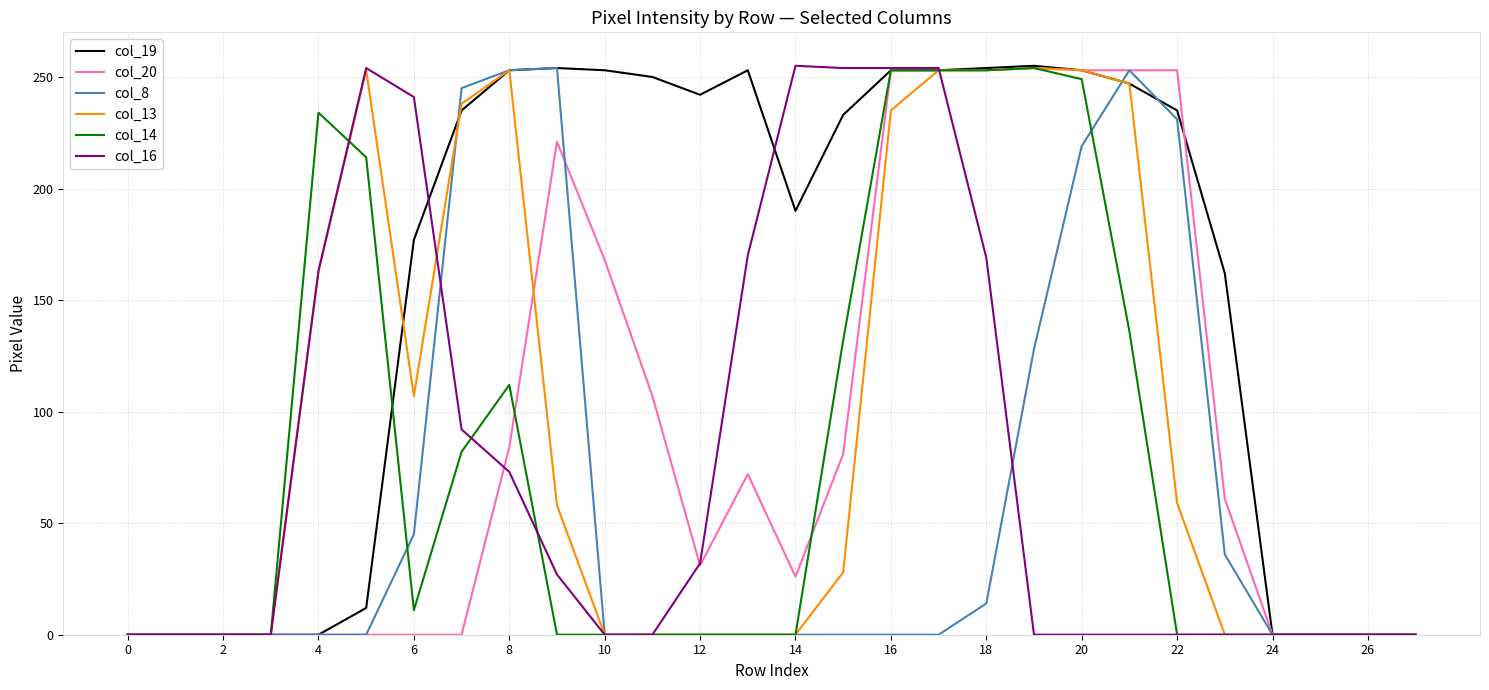

What is the difference between the maximum and minimum values in the col_14 series?

254